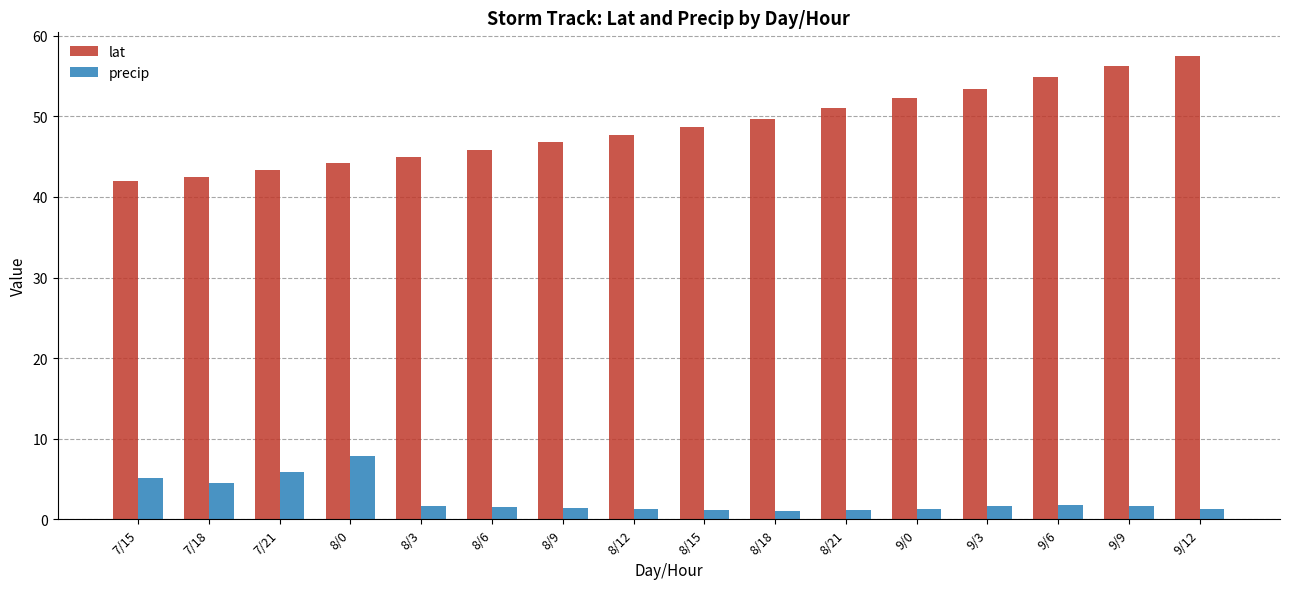

Is the value of precip at 8/0 greater than the value of lat at 8/12?

No